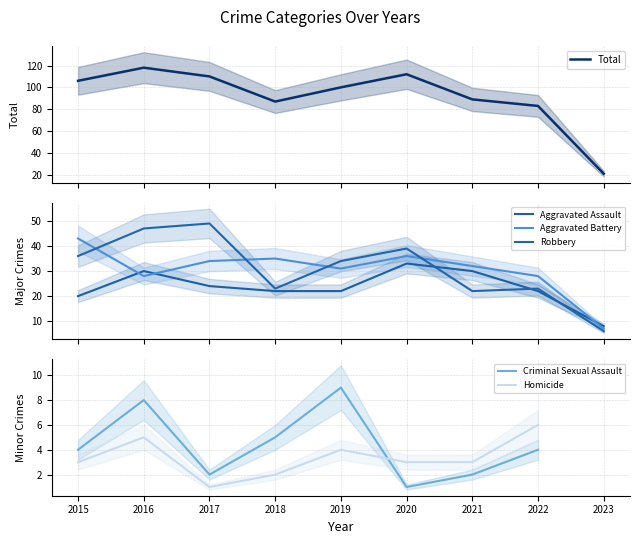

What is the highest value of the Total series?

118